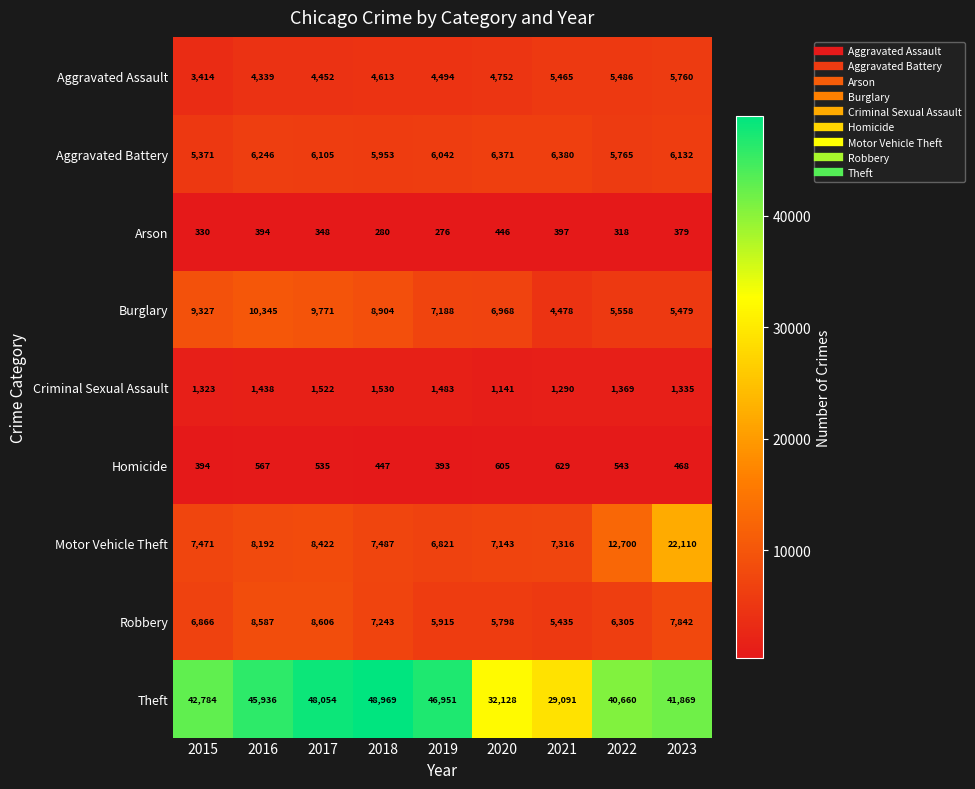

Is it true that Motor Vehicle Theft equals 8422 at 2017?

True